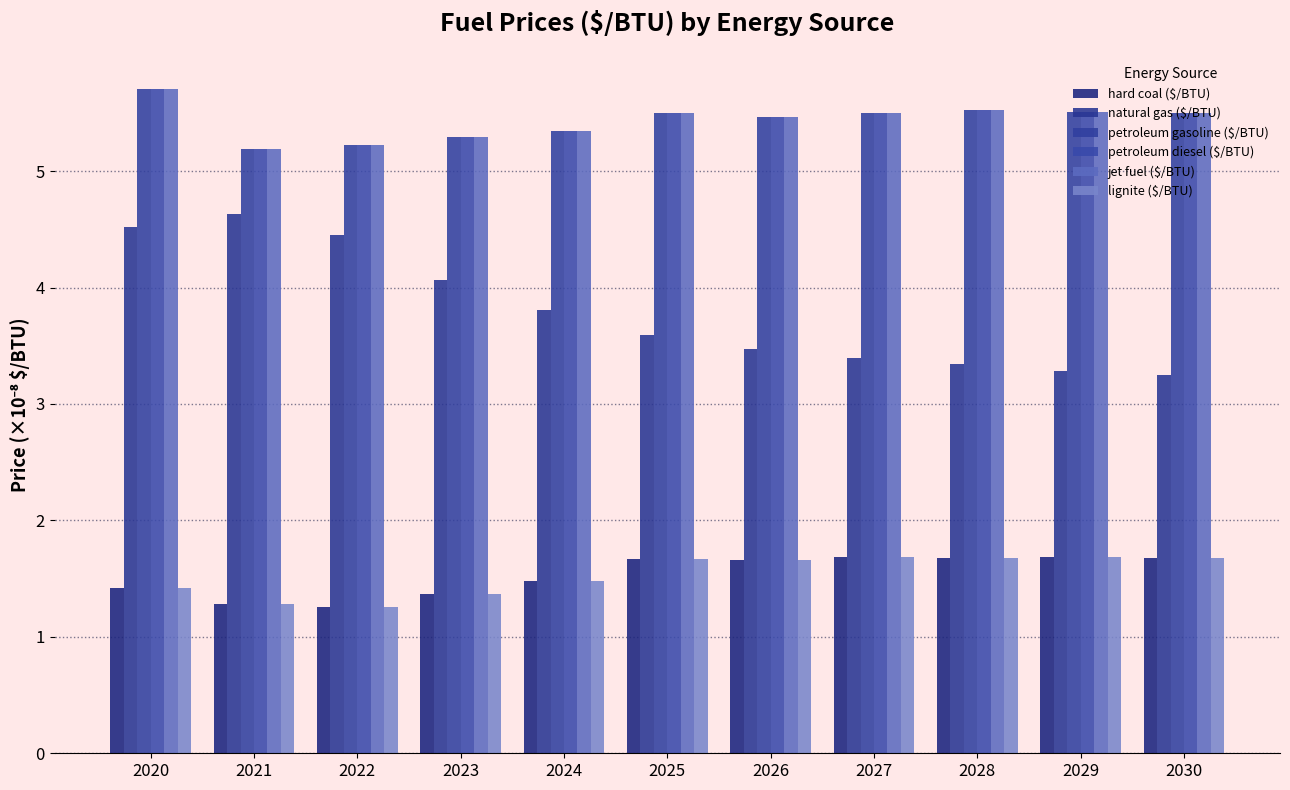

Reading right to left, transcribe all the data shown in this chart.

hard coal ($/BTU): 1.7	1.7	1.7	1.7	1.7	1.7	1.5	1.4	1.3	1.3	1.4
natural gas ($/BTU): 3.2	3.3	3.3	3.4	3.5	3.6	3.8	4.1	4.5	4.6	4.5
petroleum gasoline ($/BTU): 5.5	5.5	5.5	5.5	5.5	5.5	5.3	5.3	5.2	5.2	5.7
petroleum diesel ($/BTU): 5.5	5.5	5.5	5.5	5.5	5.5	5.3	5.3	5.2	5.2	5.7
jet fuel ($/BTU): 5.5	5.5	5.5	5.5	5.5	5.5	5.3	5.3	5.2	5.2	5.7
lignite ($/BTU): 1.7	1.7	1.7	1.7	1.7	1.7	1.5	1.4	1.3	1.3	1.4